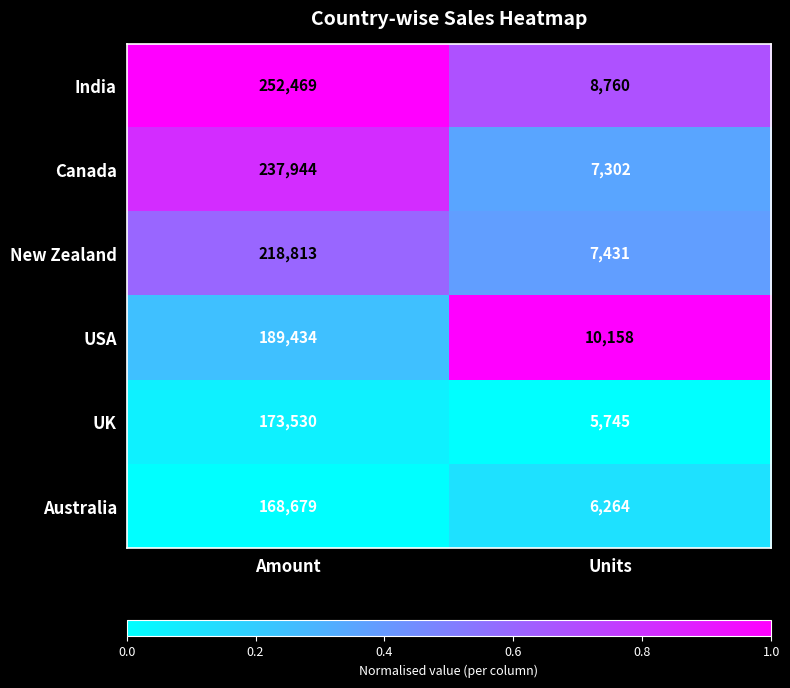

What is the total value across all series at Units?

45660